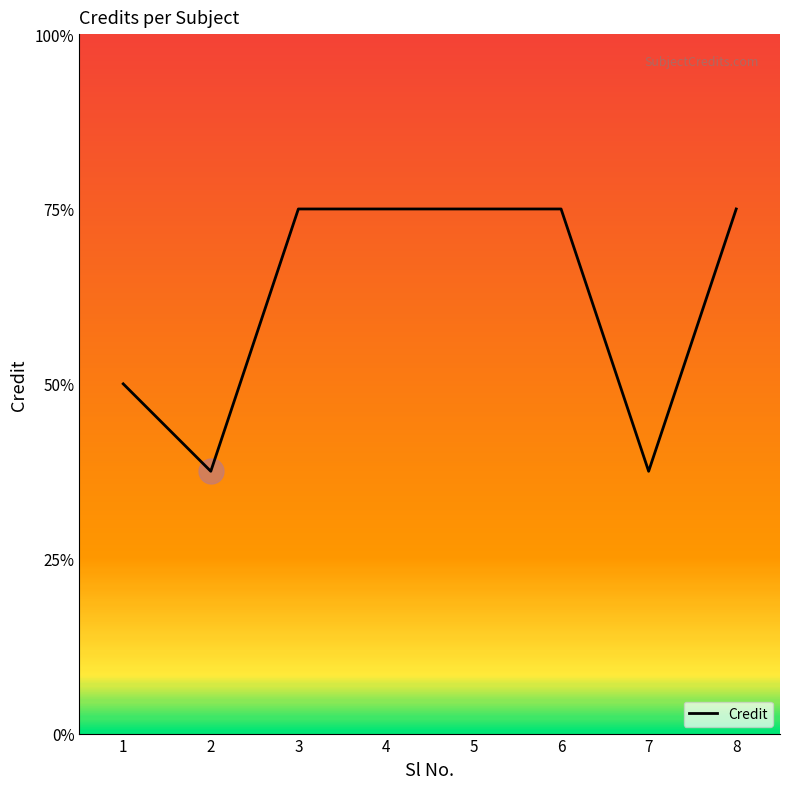

Does the chart display data point markers on the line(s)?

No